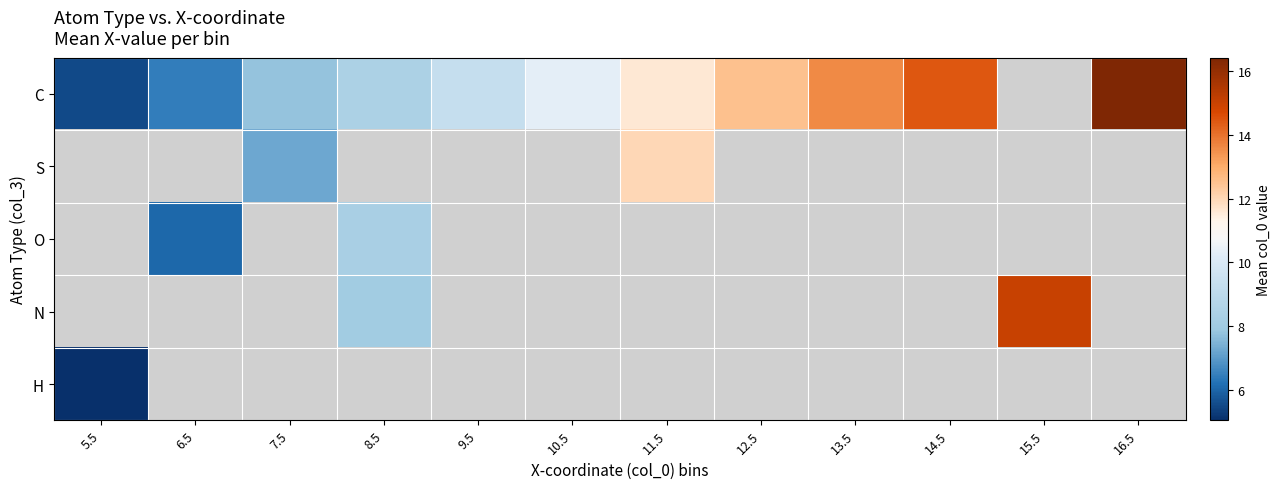

Is the value of N at 16.5 greater than the value of S at 5.5?

No